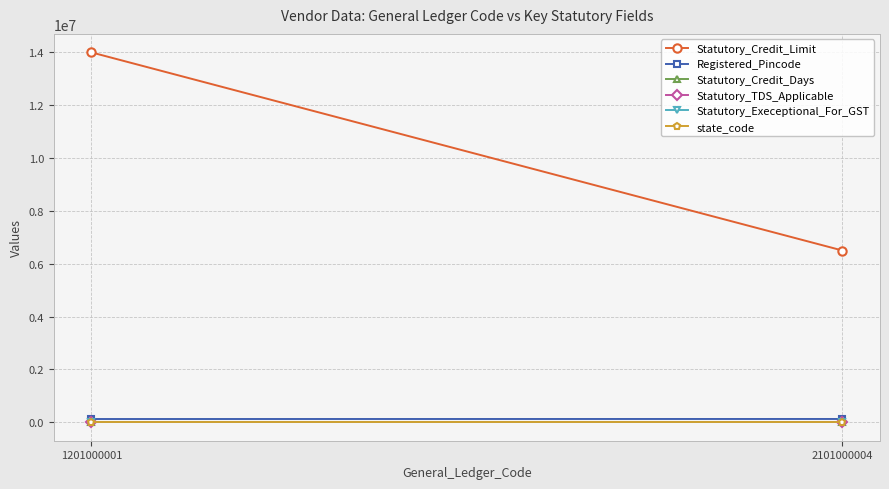

Rank the series by their maximum value, from highest to lowest.

Statutory_Credit_Limit, Registered_Pincode, Statutory_Credit_Days, state_code, Statutory_TDS_Applicable, Statutory_Execeptional_For_GST